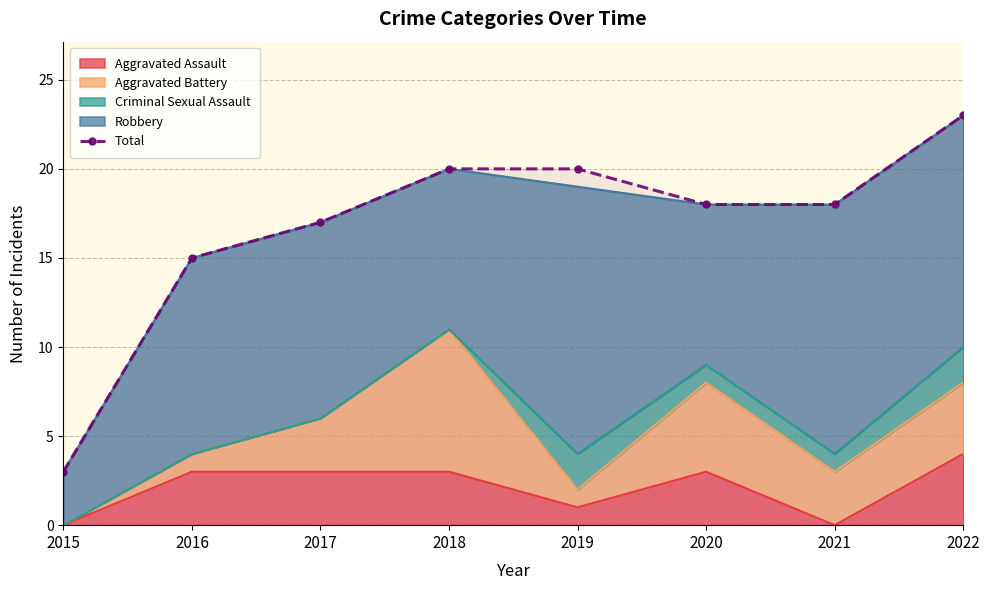

At which label is the value closest to 13?

2016